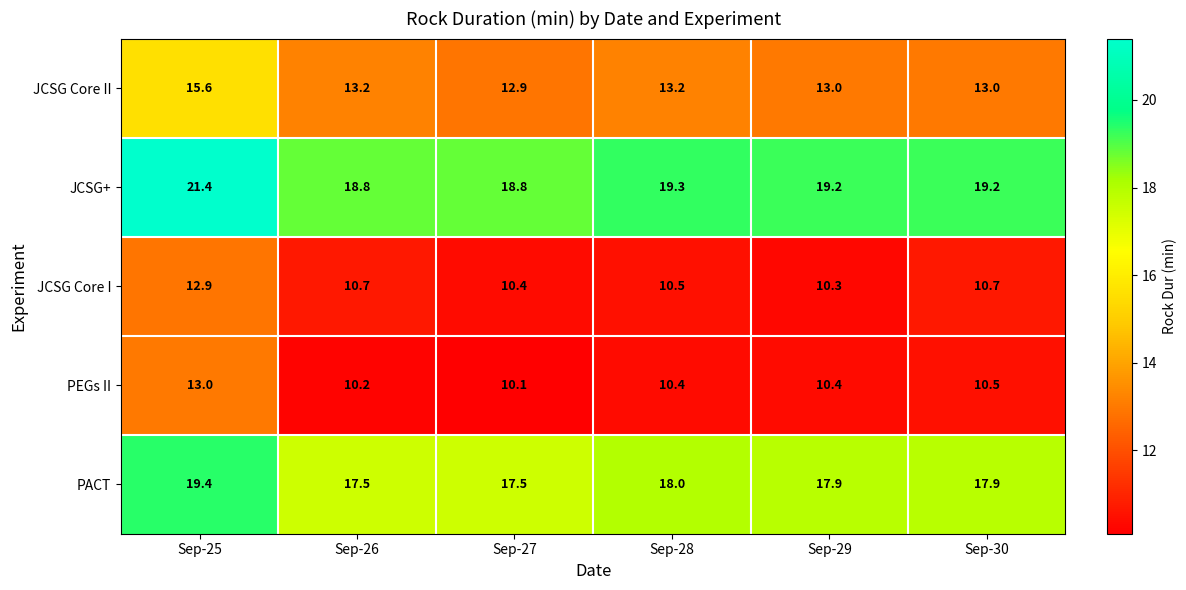

Which series has the largest range (max minus min)?

PEGs II